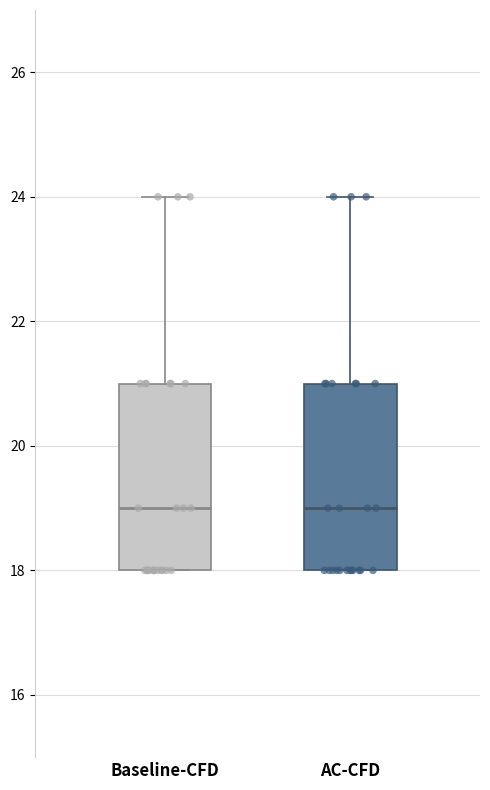

Reading left to right, read every box against the y-axis: the position of its median line, the range the box covers, and the ends of its whiskers. The values are not printed on the chart, so give them approximately, as read against the axis.

Baseline-CFD: median 19, box 18 to 21, whiskers 18 to 24
AC-CFD: median 19, box 18 to 21, whiskers 18 to 24